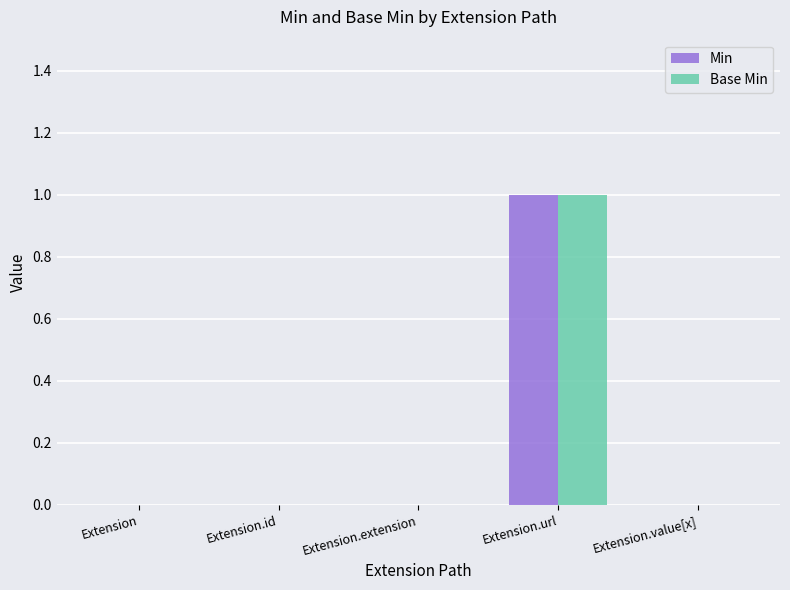

Is it true that Base Min equals 0 at Extension.extension?

True